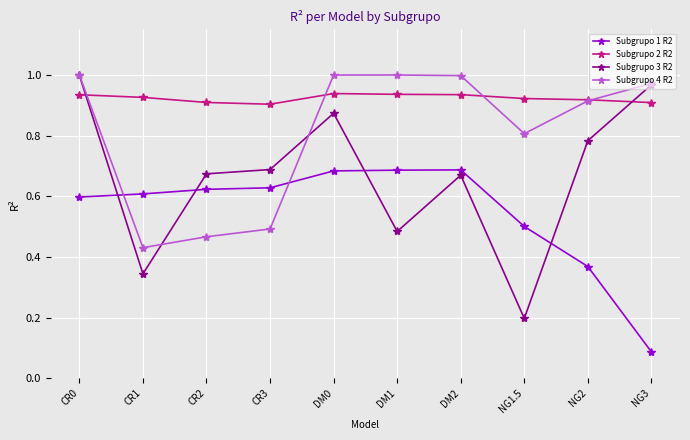

List the series in order of their overall mean, lowest first.

Subgrupo 1 R2, Subgrupo 3 R2, Subgrupo 4 R2, Subgrupo 2 R2